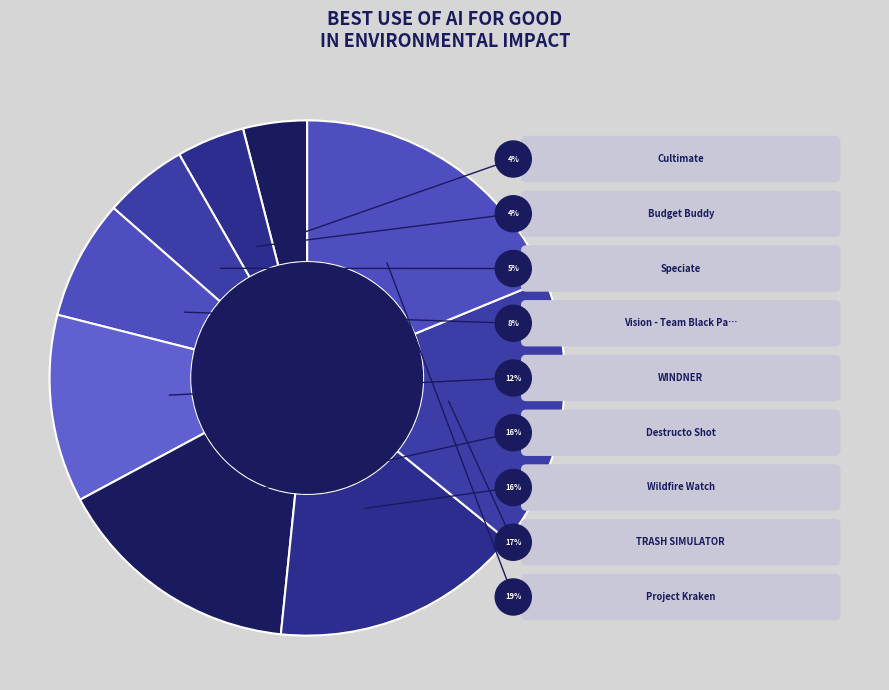

The WINDNER slice represents 12% of the pie. True or false?

True